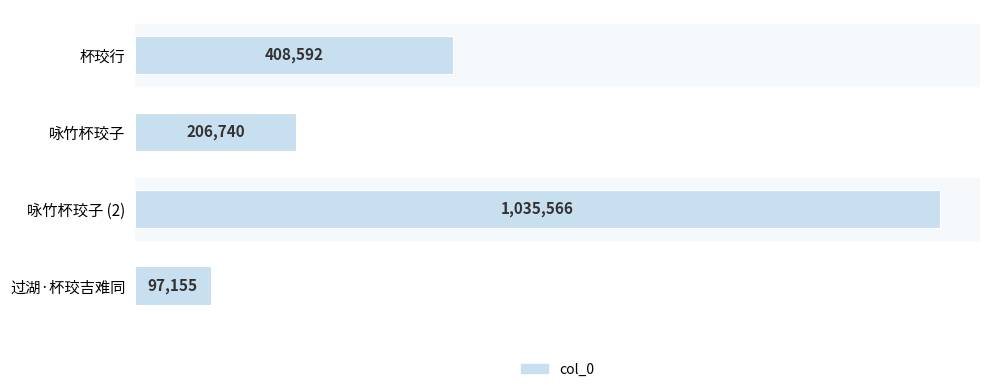

What is the average value?

437013